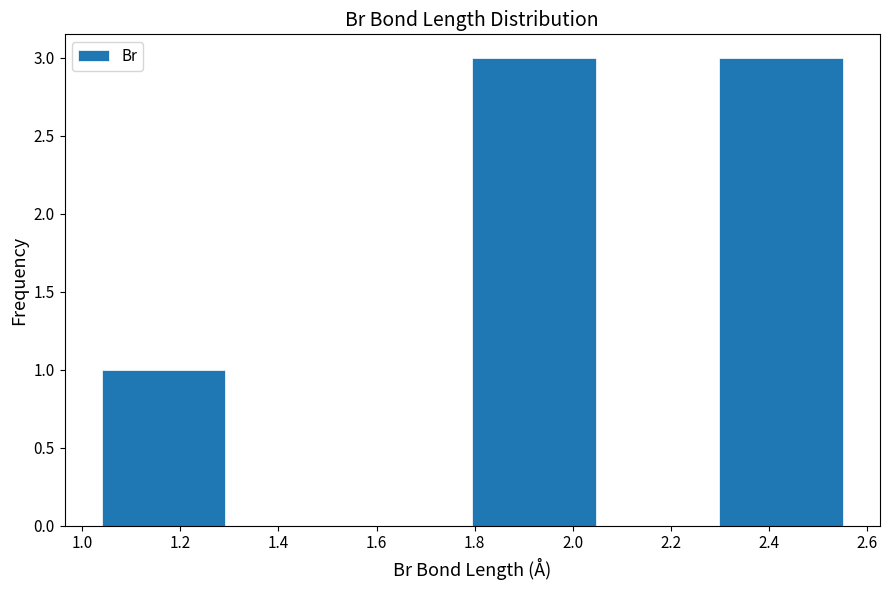

How tall is the bar that spans 1.80 to 2.04 on the x-axis? Neither the bar edges nor the heights are printed on the chart, so give them approximately, as read against the axes.

3